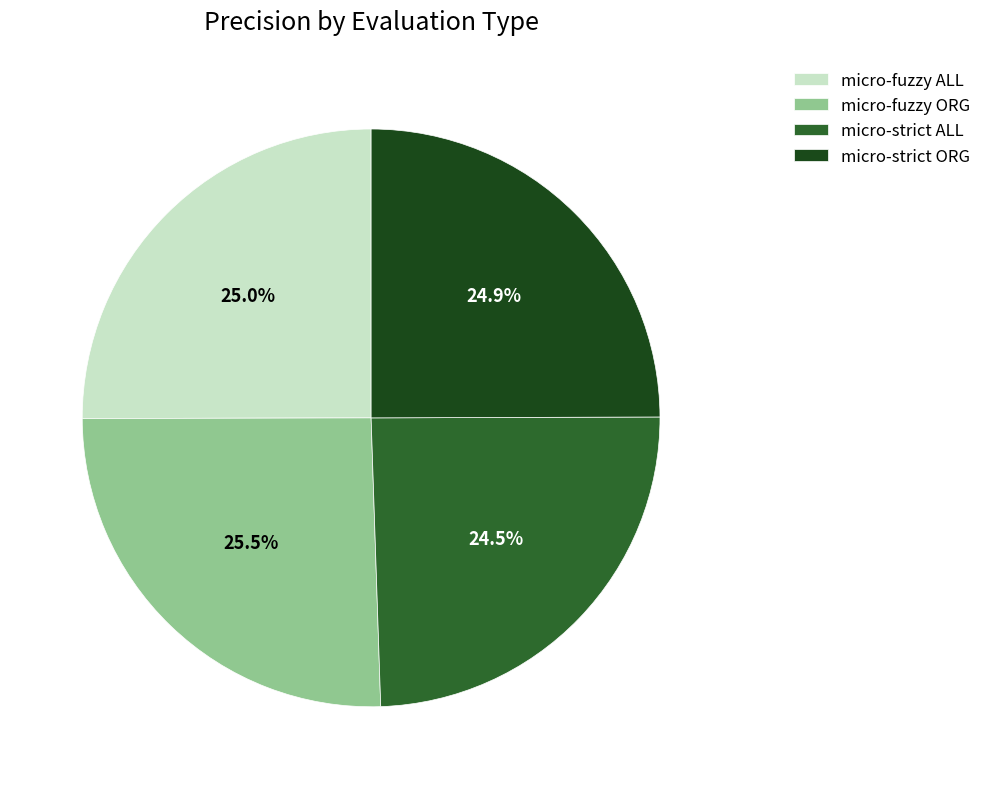

True or false: micro-fuzzy ALL accounts for 25% of the total.

True